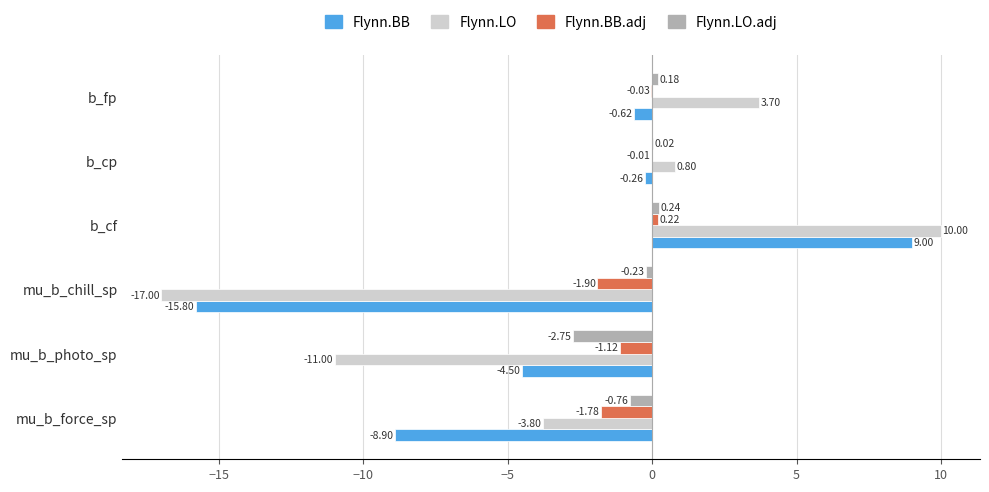

What is the sum of all Flynn.LO.adj values?

-3.3